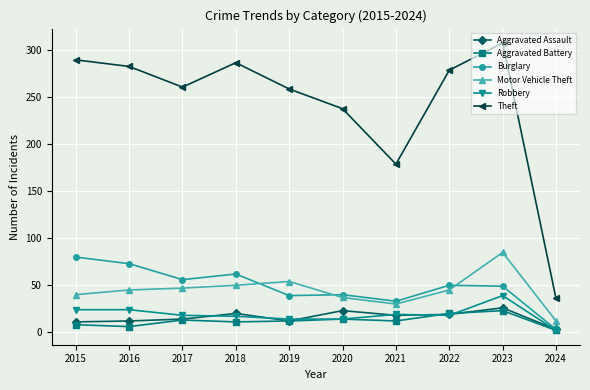

What is the difference between the maximum and minimum values in the Aggravated Assault series?

23